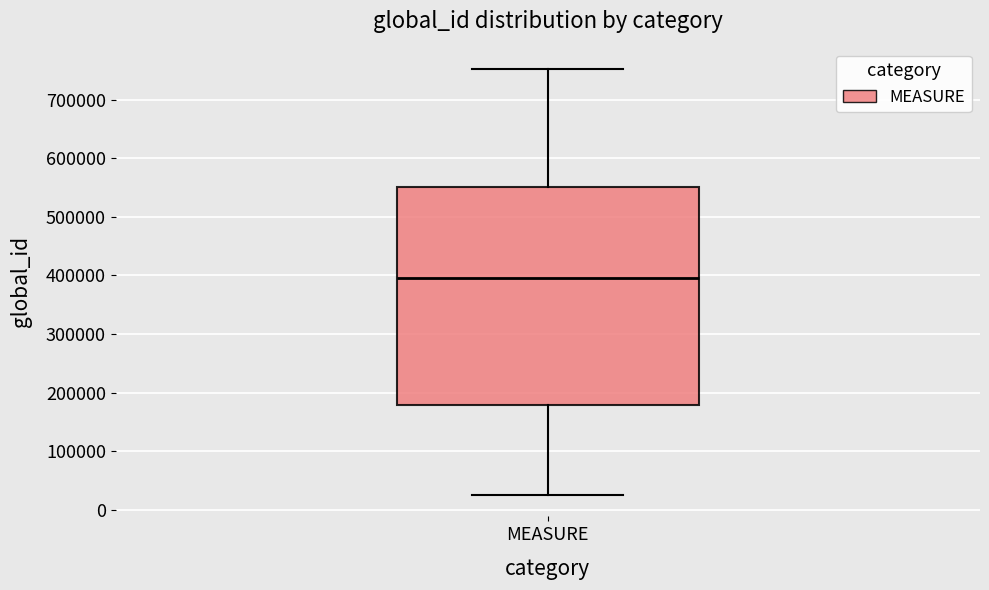

Read this box plot against the y-axis: the position of the median line, the range covered by the box, and the ends of both whiskers. The values are not printed on the chart, so give them approximately, as read against the axis.

median 400000, box 180000 to 550000, whiskers 30000 to 750000